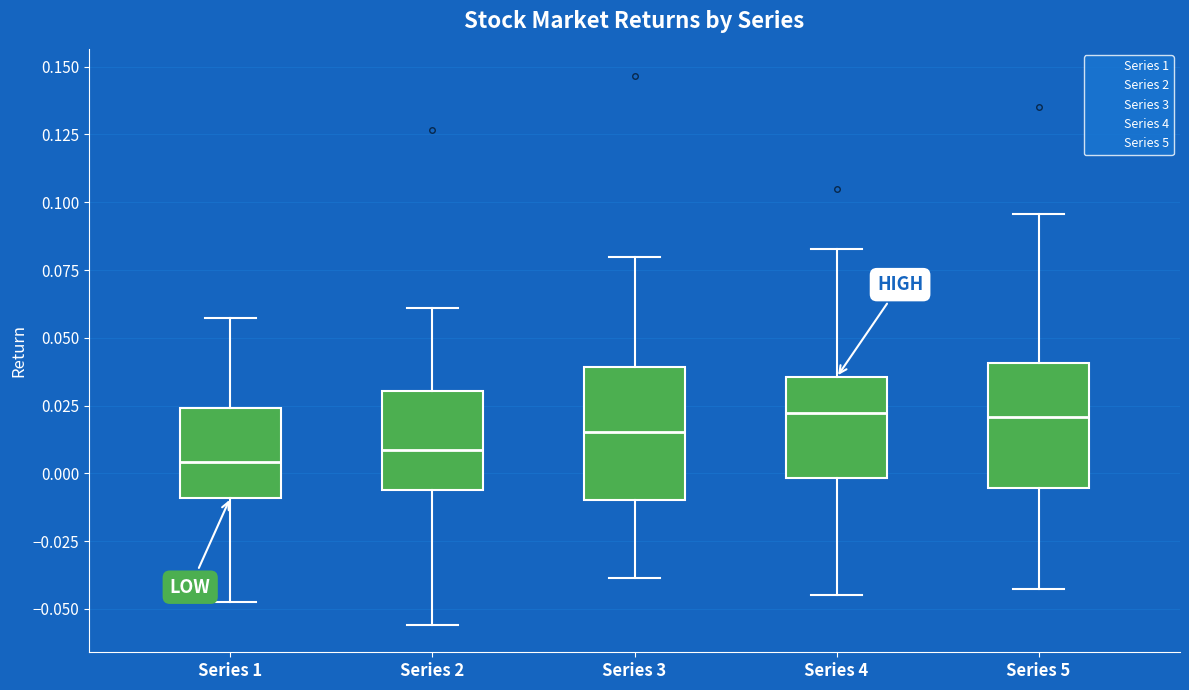

Reading left to right, read every box against the y-axis: the position of its median line, the range the box covers, and the ends of its whiskers. The values are not printed on the chart, so give them approximately, as read against the axis.

Series 1: median 0.005, box -0.010 to 0.025, whiskers -0.045 to 0.055
Series 2: median 0.010, box -0.005 to 0.030, whiskers -0.055 to 0.060
Series 3: median 0.015, box -0.010 to 0.040, whiskers -0.040 to 0.080
Series 4: median 0.020, box 0.000 to 0.035, whiskers -0.045 to 0.085
Series 5: median 0.020, box -0.005 to 0.040, whiskers -0.045 to 0.095